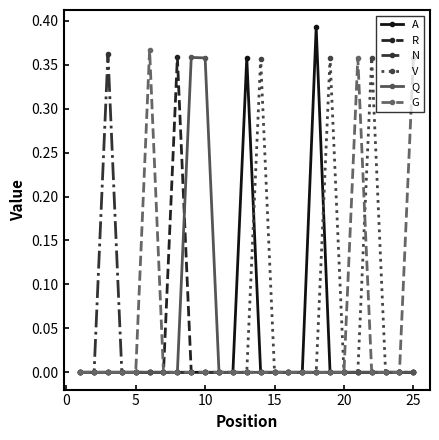

True or false: G has more than 0 points higher than both neighbors.

True